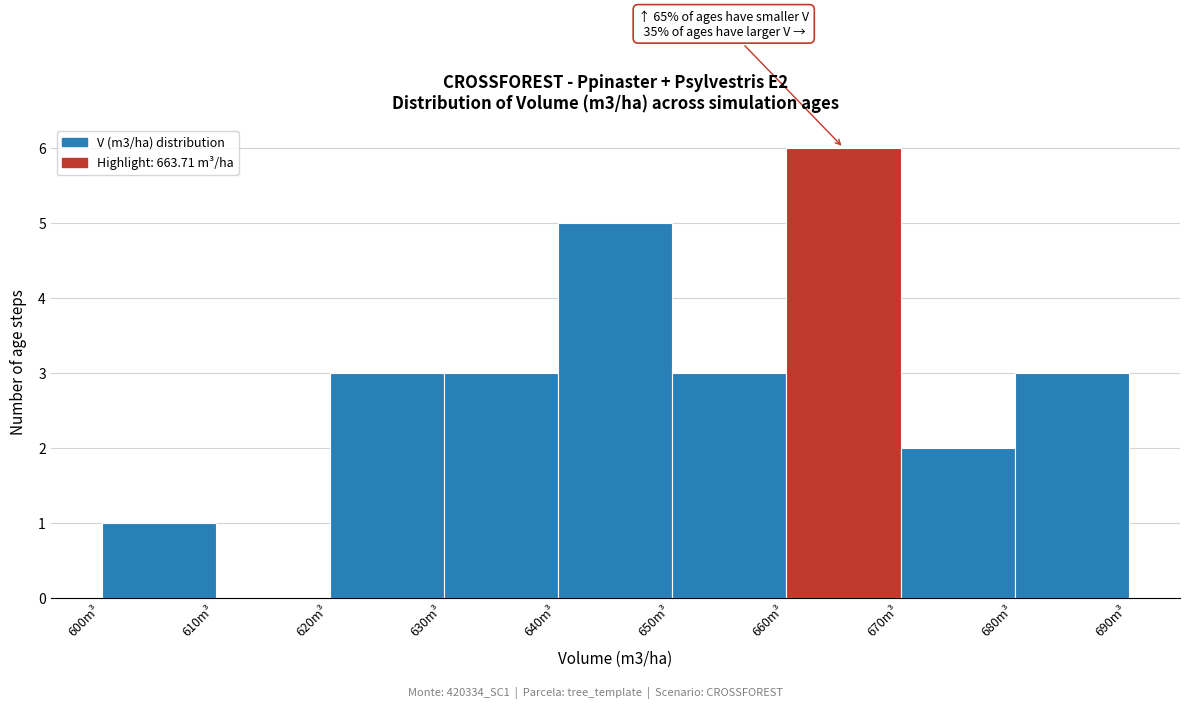

Over which range of the x-axis is the bar tallest?

660 to 670